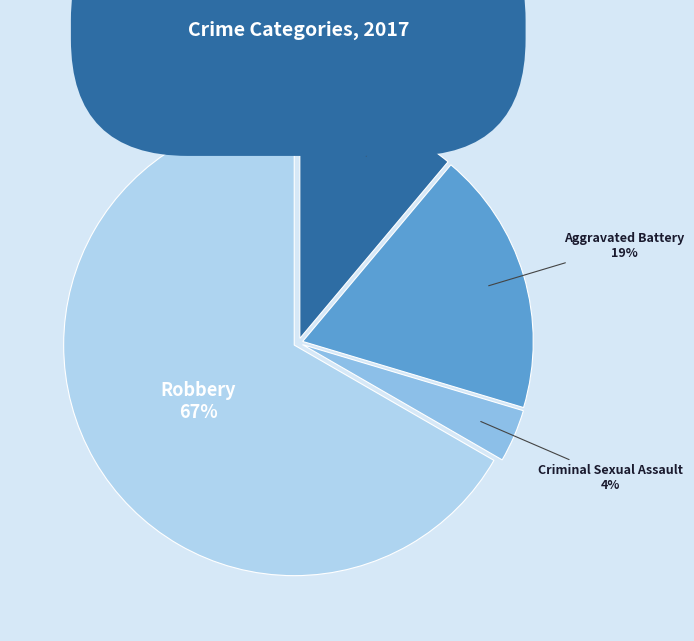

To the nearest percent, what is the difference between the Criminal Sexual Assault and Aggravated Assault slice percentages?

7%